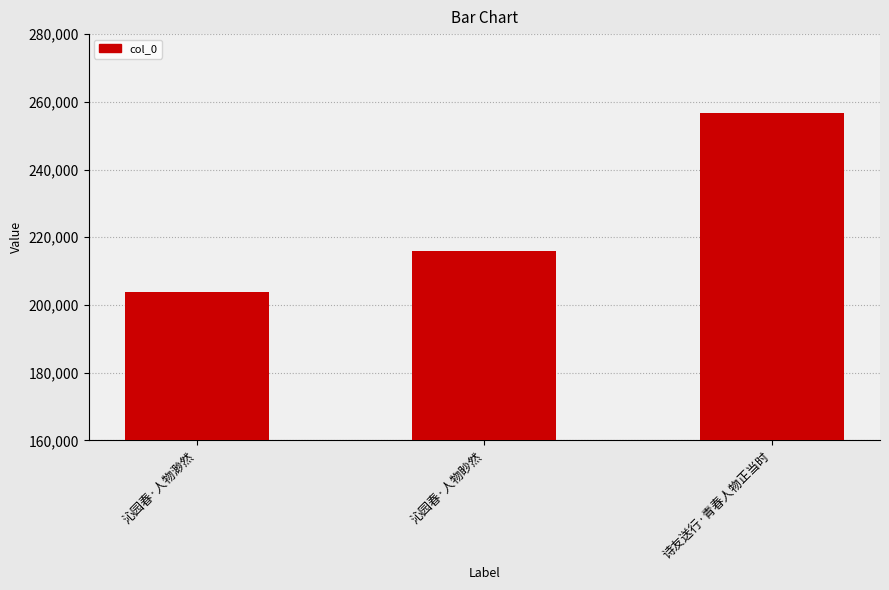

Between 诗友送行·青春人物正当时 and 沁园春·人物眇然, which is larger?

诗友送行·青春人物正当时